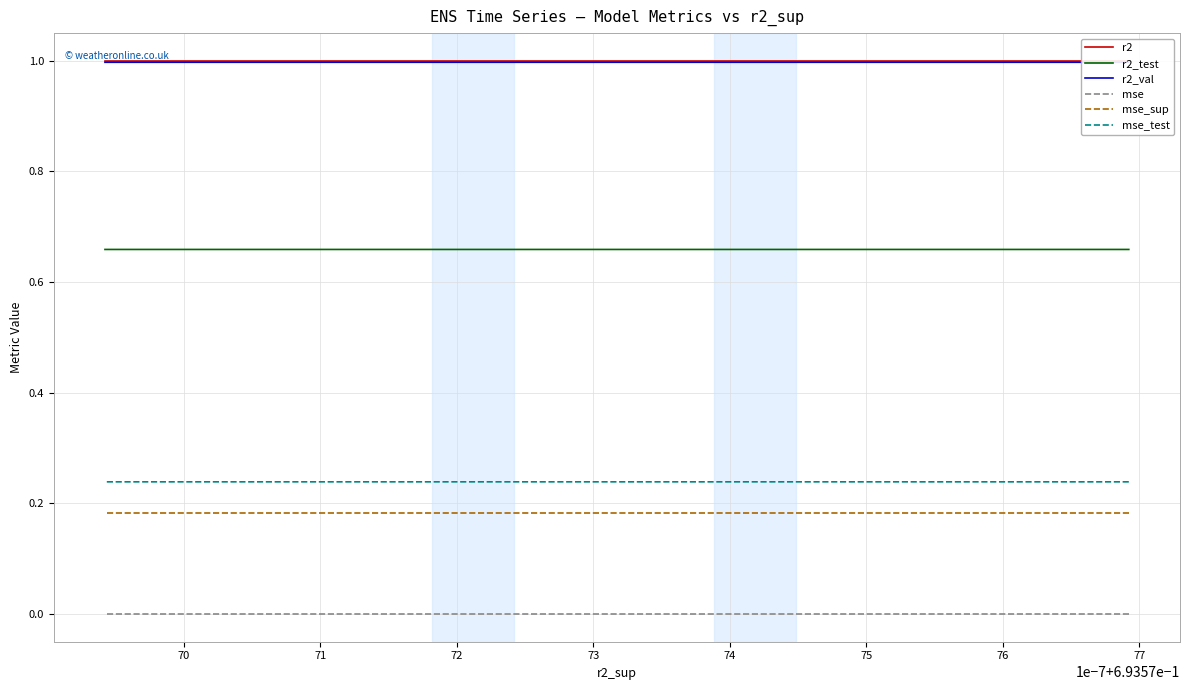

Where is the first local maximum for r2?

75